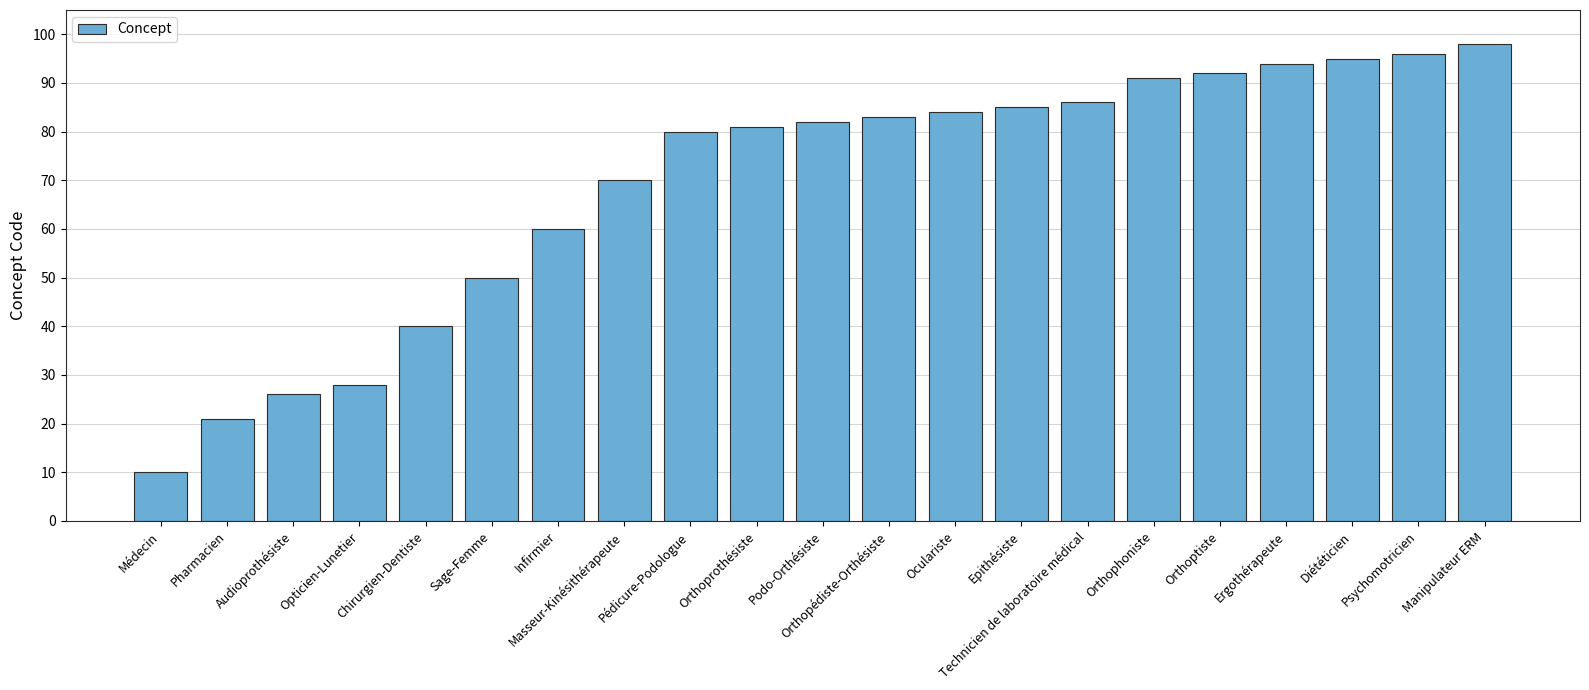

What is the value of the 9th bar from the left?

80